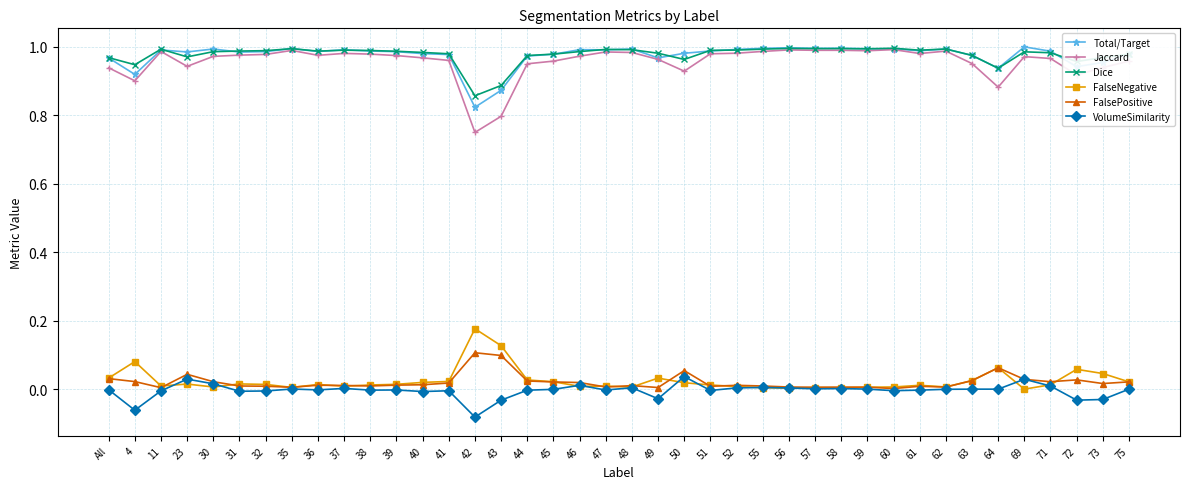

What is the label of the 33rd point from the left?

62